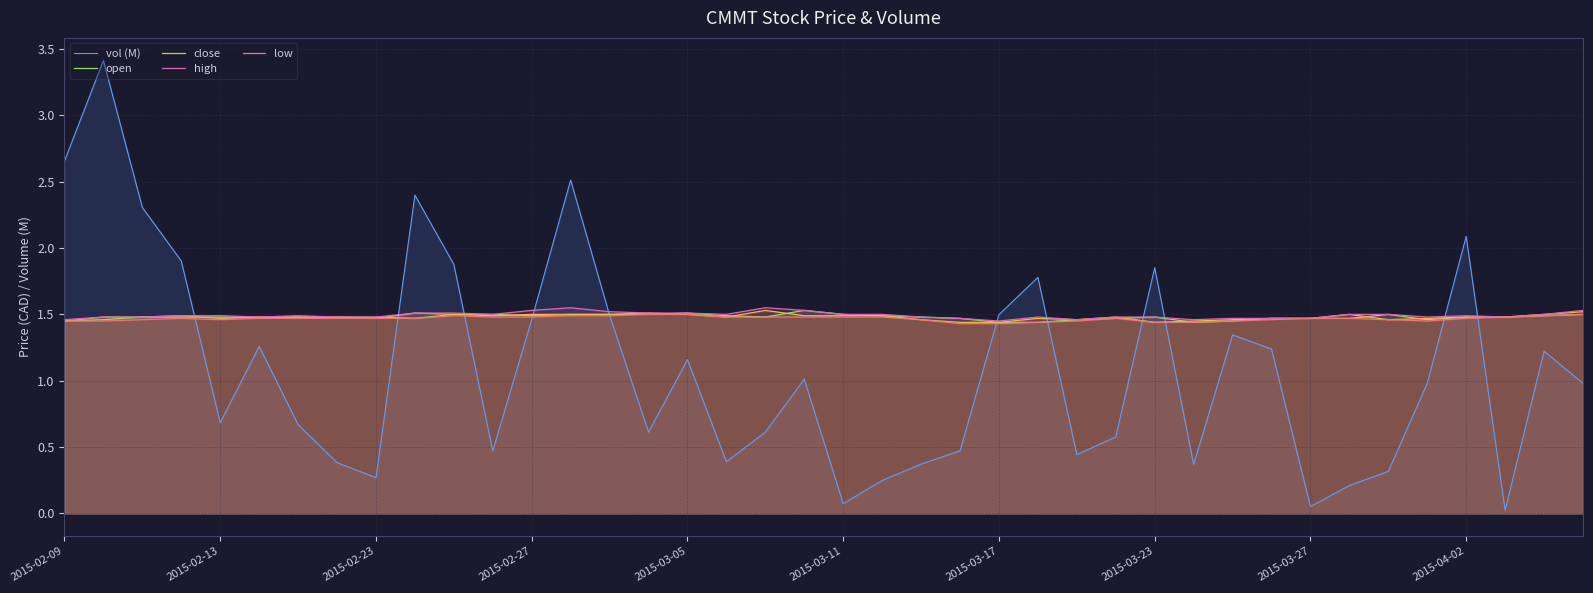

What is the value of the close point at the 26th from the left?

1.5